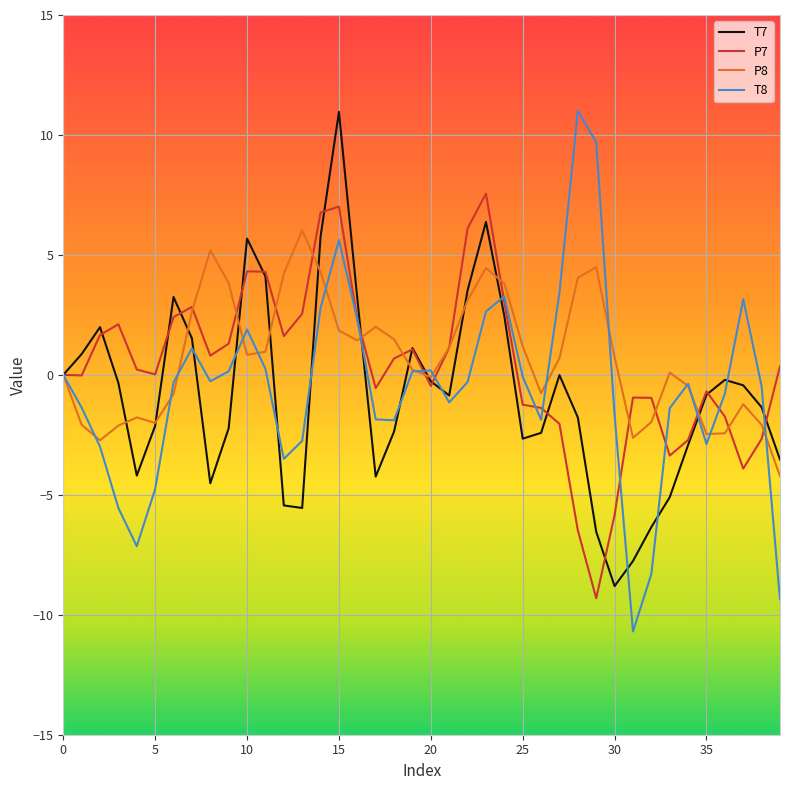

What is the minimum value shown in the chart?

-10.7